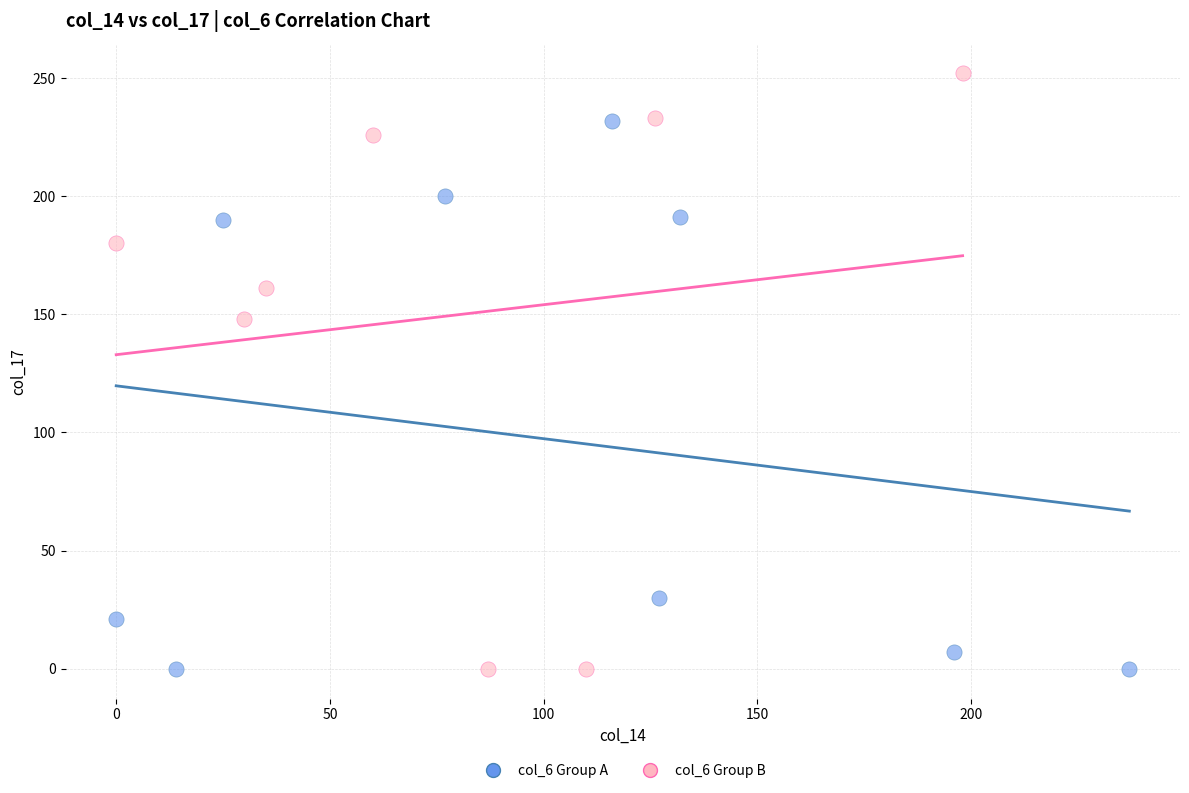

Which series contains the highest Y value?

col_6 Group B